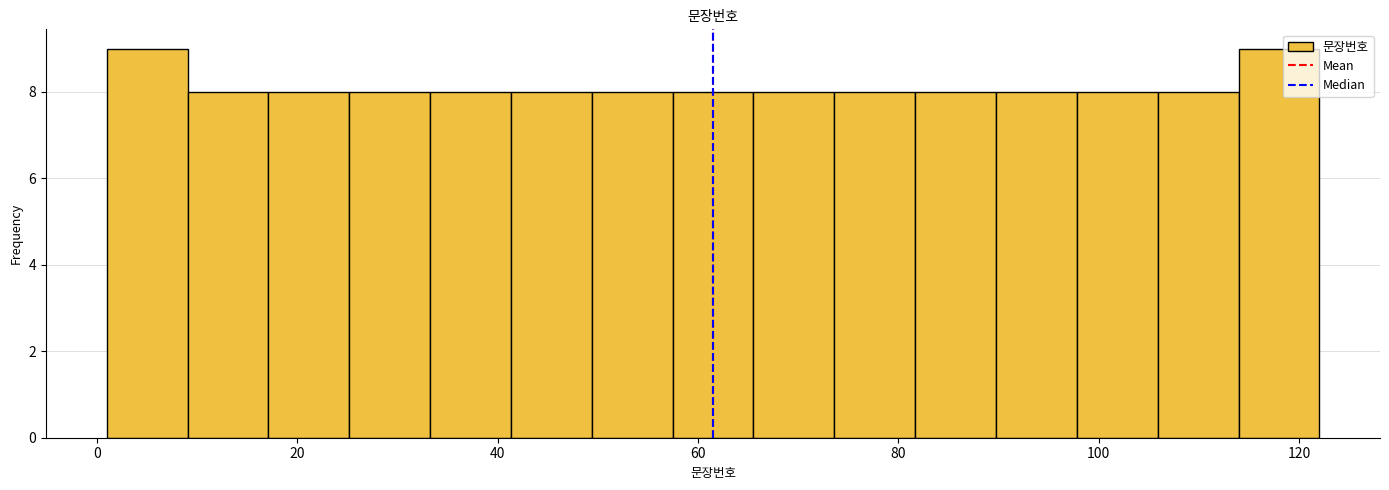

Reading left to right, list every bar in this chart as the range it spans on the x-axis followed by its height. Neither the bar edges nor the heights are printed on the chart, so give them approximately, as read against the axes.

2 to 10: 9
10 to 18: 8
18 to 26: 8
26 to 34: 8
34 to 42: 8
42 to 50: 8
50 to 58: 8
58 to 66: 8
66 to 74: 8
74 to 82: 8
82 to 90: 8
90 to 98: 8
98 to 106: 8
106 to 114: 8
114 to 122: 9